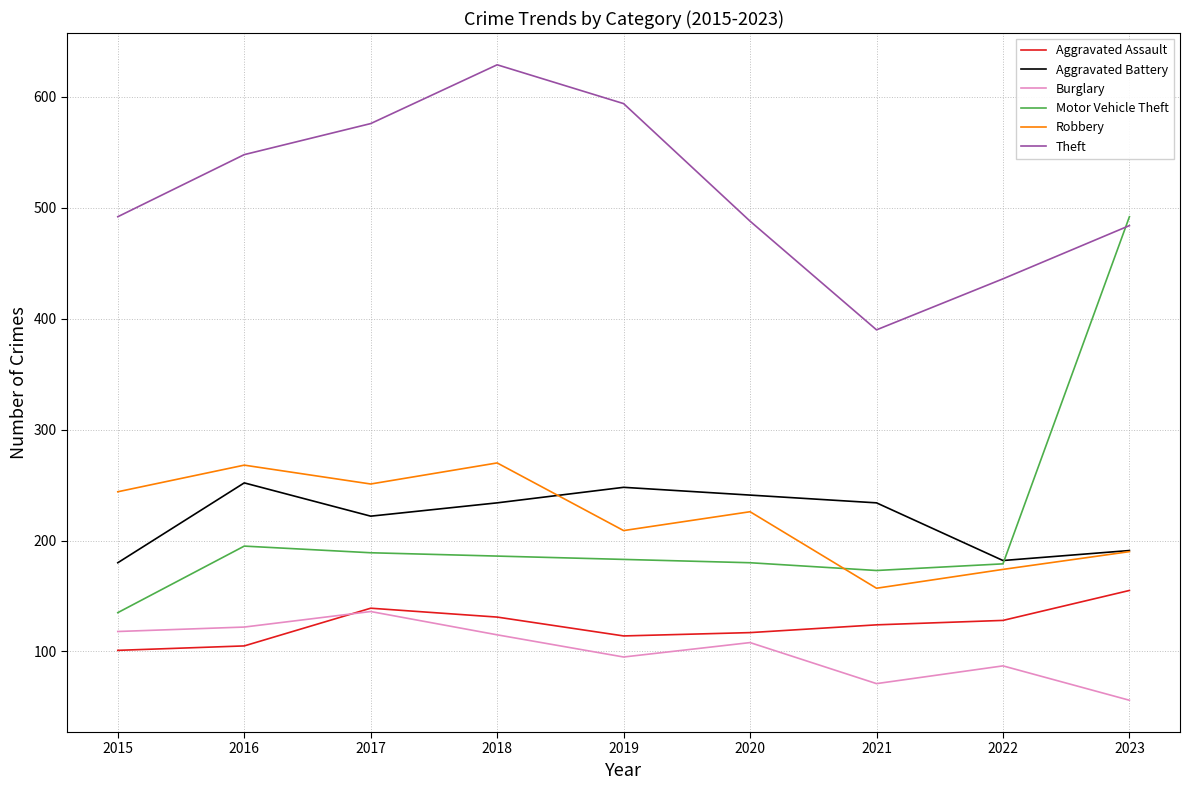

At which label is Burglary closest to 96?

2019